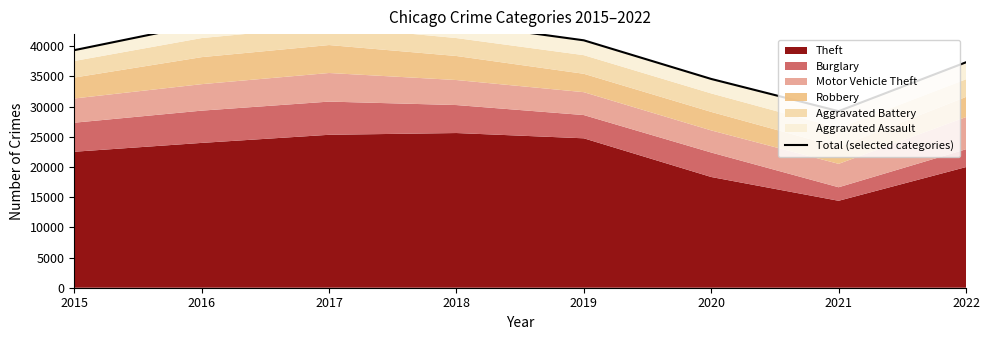

What is the minimum value shown in the chart?

29239